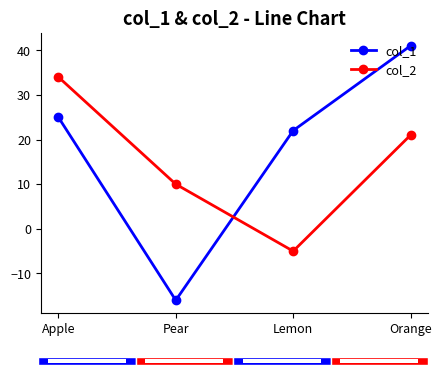

How many positive values does the col_2 series have?

3